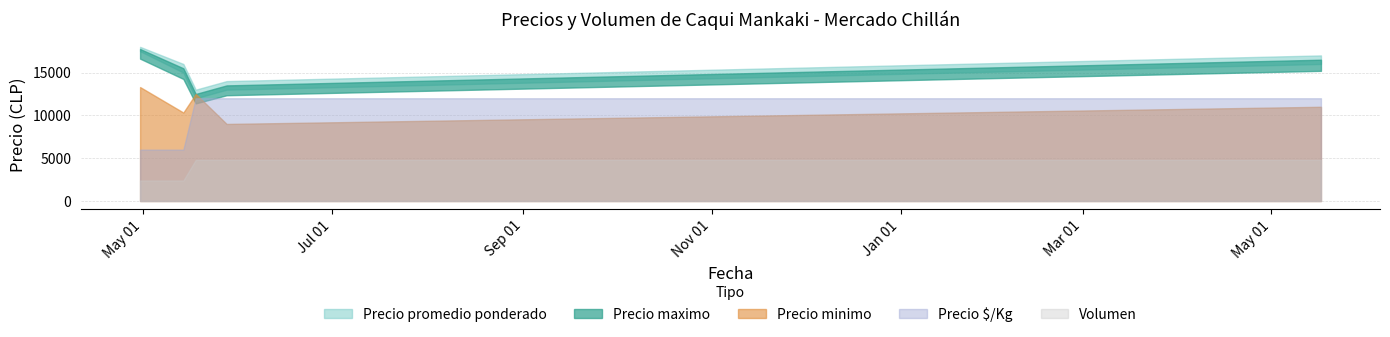

What is the sum of the Precio maximo values at 2021-04-30 and 2021-05-28?

32000